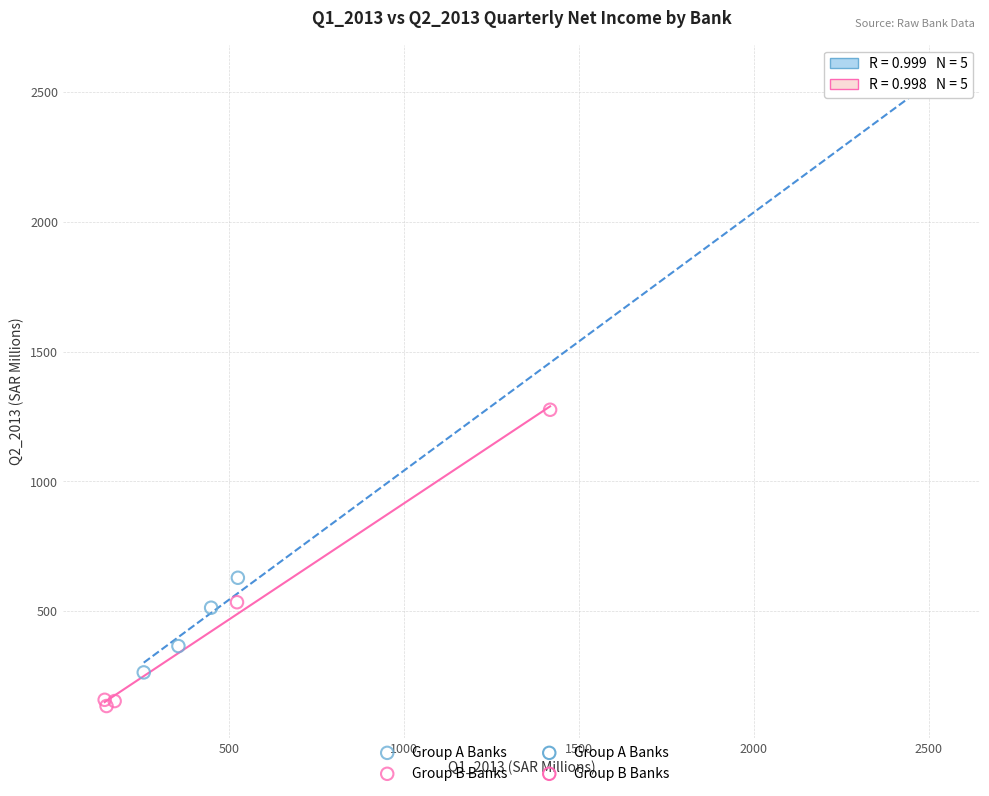

Which series has the largest Y range (max minus min)?

Group A Banks